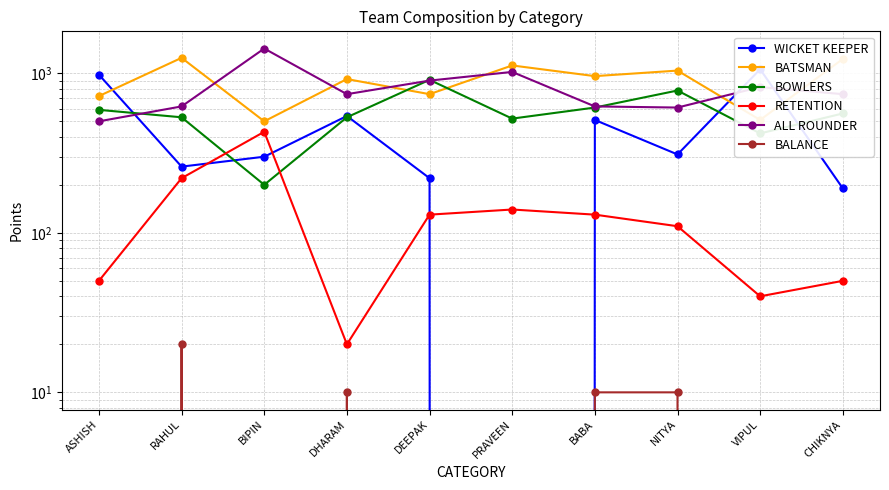

Reading left to right, extract all data points from this chart.

WICKET KEEPER: ASHISH=980	RAHUL=260	BIPIN=300	DHARAM=540	DEEPAK=220	PRAVEEN=0	BABA=510	NITYA=310	VIPUL=1060	CHIKNYA=190
BATSMAN: ASHISH=720	RAHUL=1250	BIPIN=500	DHARAM=920	DEEPAK=740	PRAVEEN=1120	BABA=960	NITYA=1040	VIPUL=510	CHIKNYA=1230
BOWLERS: ASHISH=590	RAHUL=530	BIPIN=200	DHARAM=530	DEEPAK=910	PRAVEEN=520	BABA=610	NITYA=780	VIPUL=420	CHIKNYA=560
RETENTION: ASHISH=50	RAHUL=220	BIPIN=430	DHARAM=20	DEEPAK=130	PRAVEEN=140	BABA=130	NITYA=110	VIPUL=40	CHIKNYA=50
ALL ROUNDER: ASHISH=500	RAHUL=620	BIPIN=1430	DHARAM=740	DEEPAK=900	PRAVEEN=1020	BABA=620	NITYA=610	VIPUL=820	CHIKNYA=740
BALANCE: ASHISH=0	RAHUL=20	BIPIN=0	DHARAM=10	DEEPAK=0	PRAVEEN=0	BABA=10	NITYA=10	VIPUL=0	CHIKNYA=0